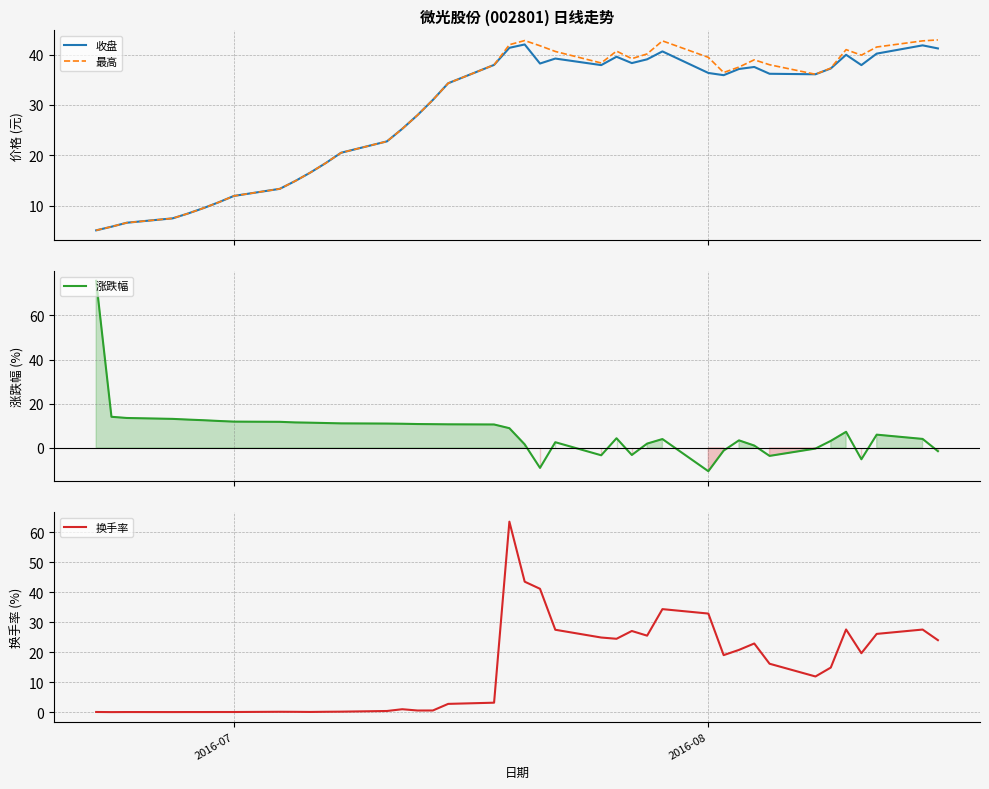

What is the minimum value for 涨跌幅?

-10.5